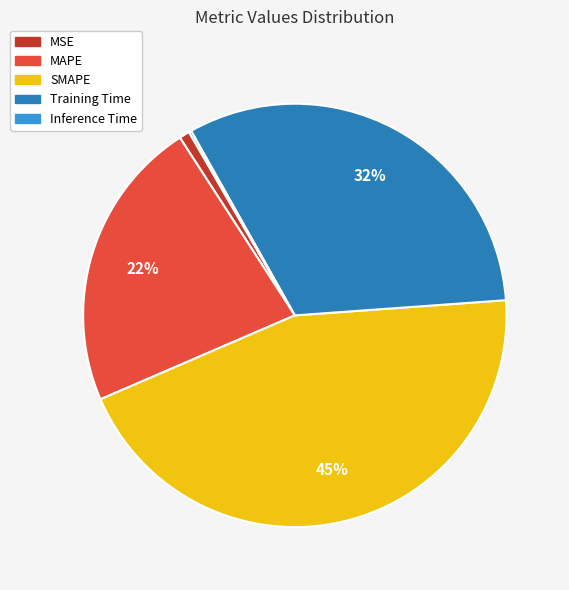

True or false: Training Time accounts for 32% of the total.

True